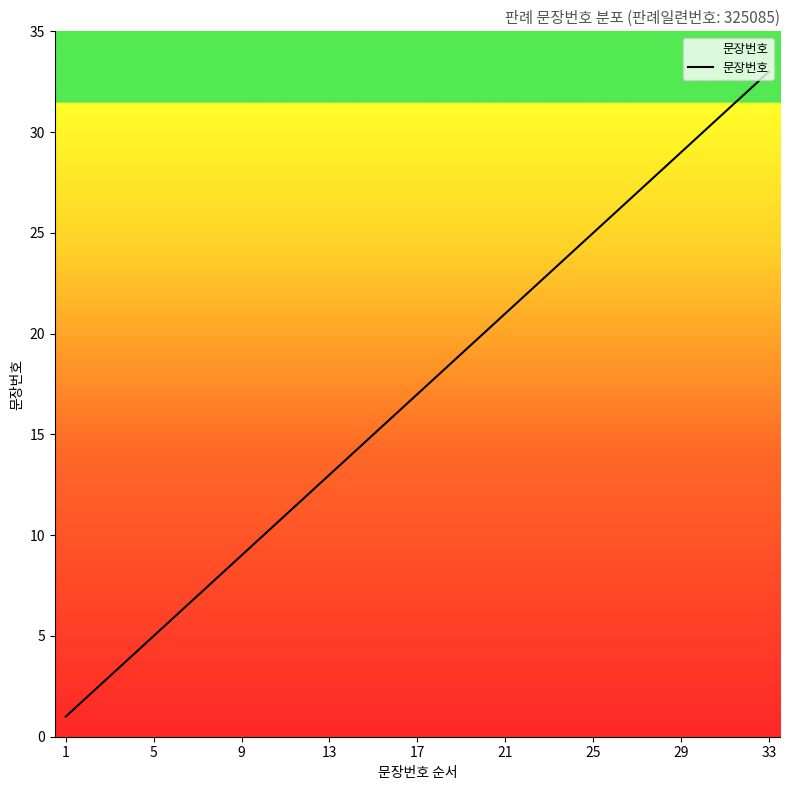

Does the chart have visible grid lines?

No